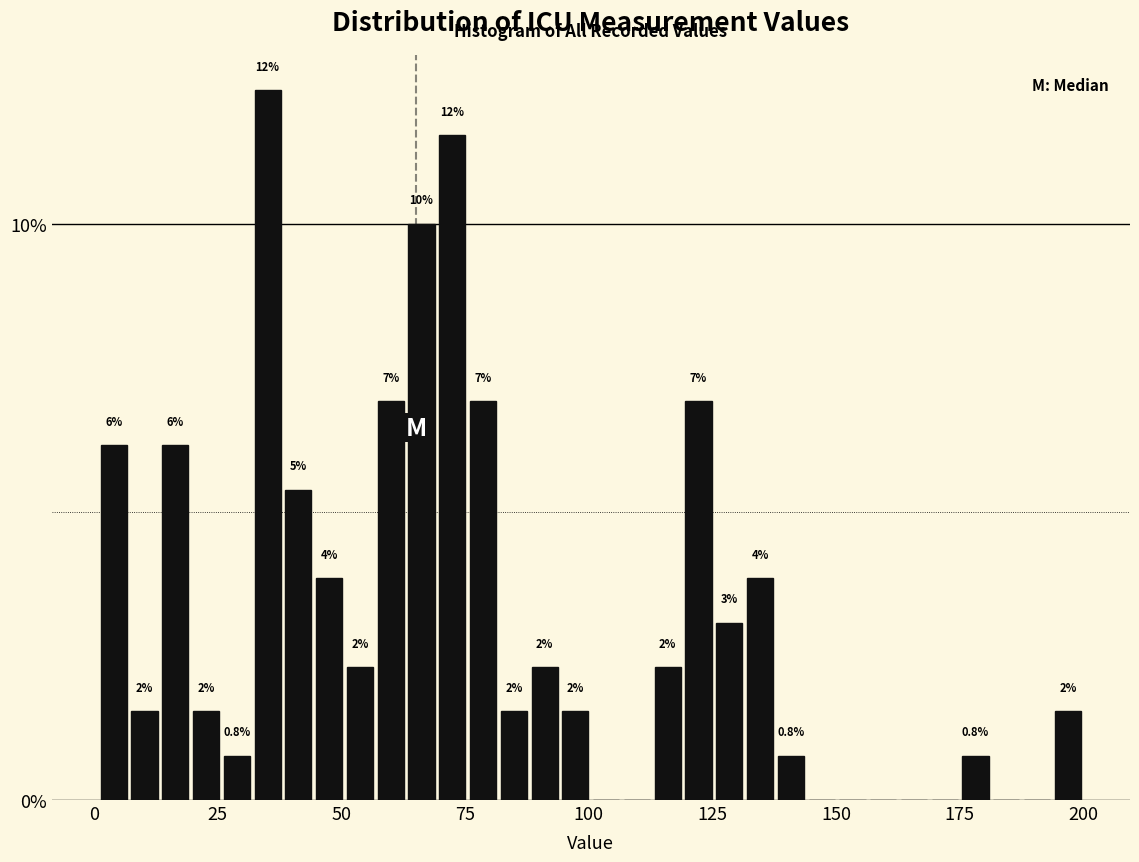

Around what value on the x-axis is the tallest bar? Give the approximate position of its centre, as read against the axis.

35